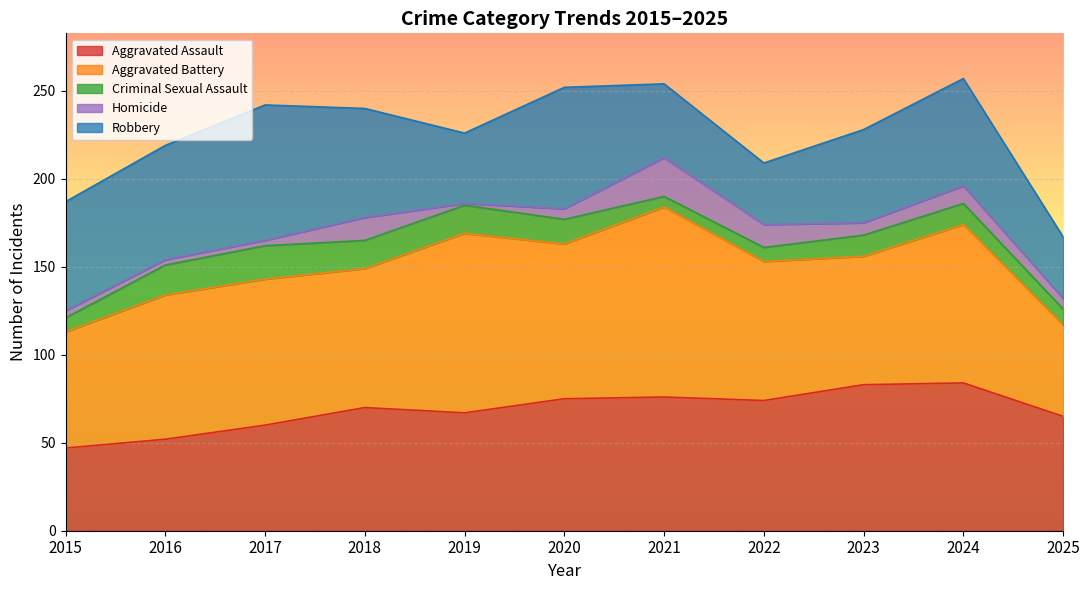

True or false: Robbery and Aggravated Battery intersect in this chart.

False